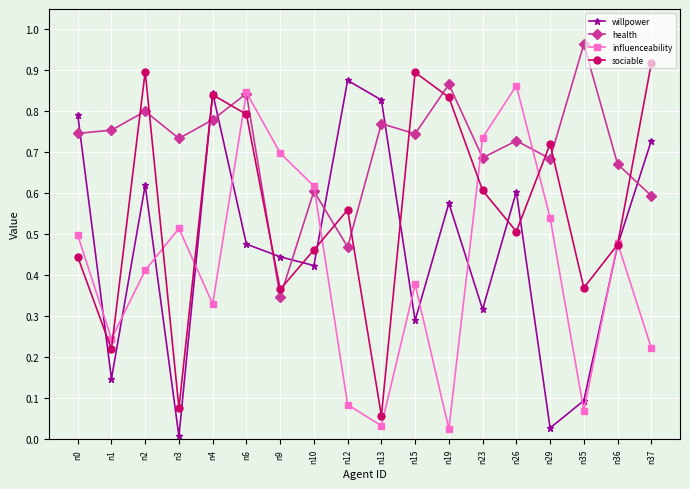

Where is sociable nearest to the value 0?

n13